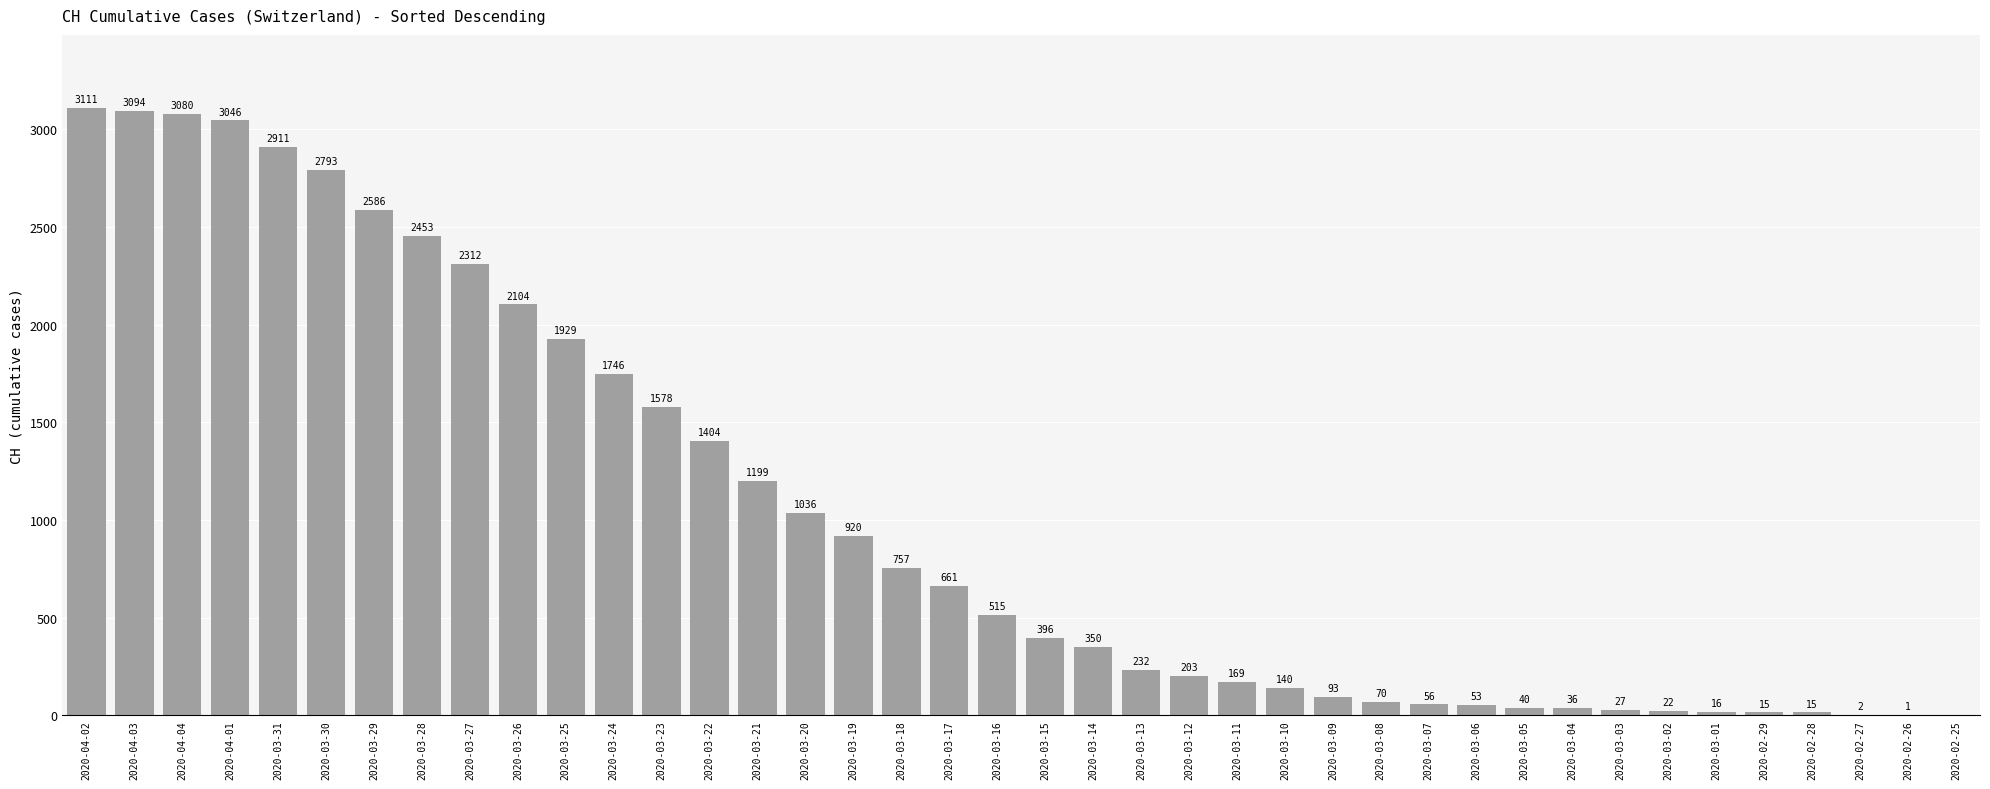

What is the sum of all values?

41171